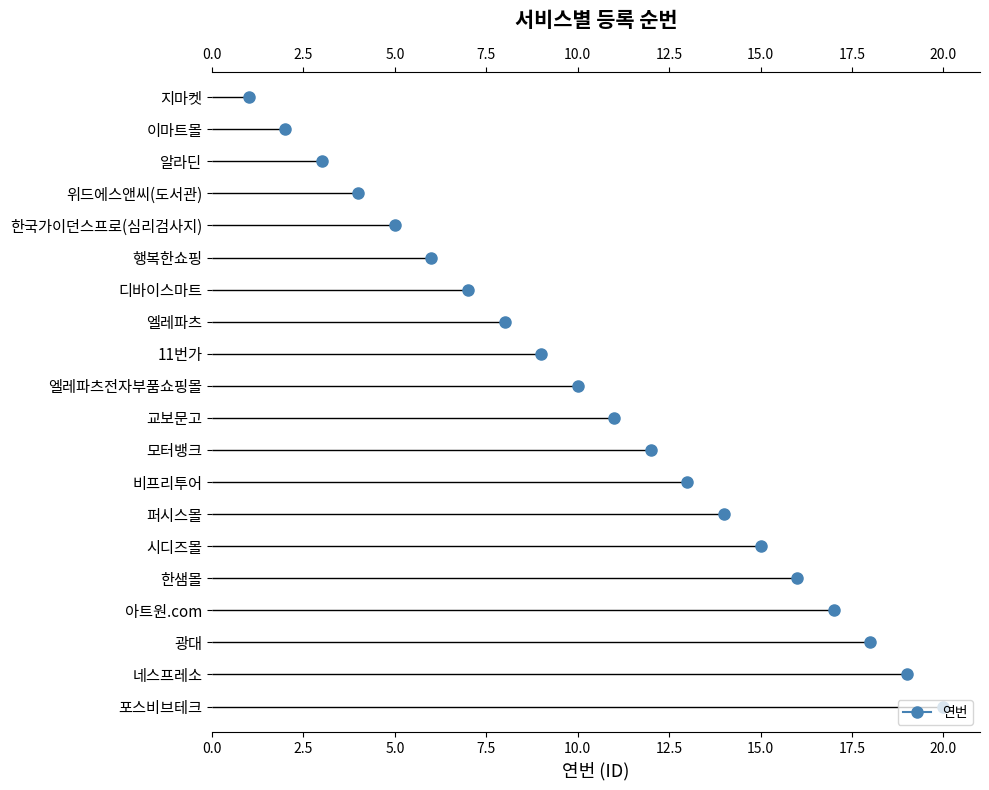

Reading left to right, extract all data points from this chart.

1	2	3	4	5	6	7	8	9	10	11	12	13	14	15	16	17	18	19	20